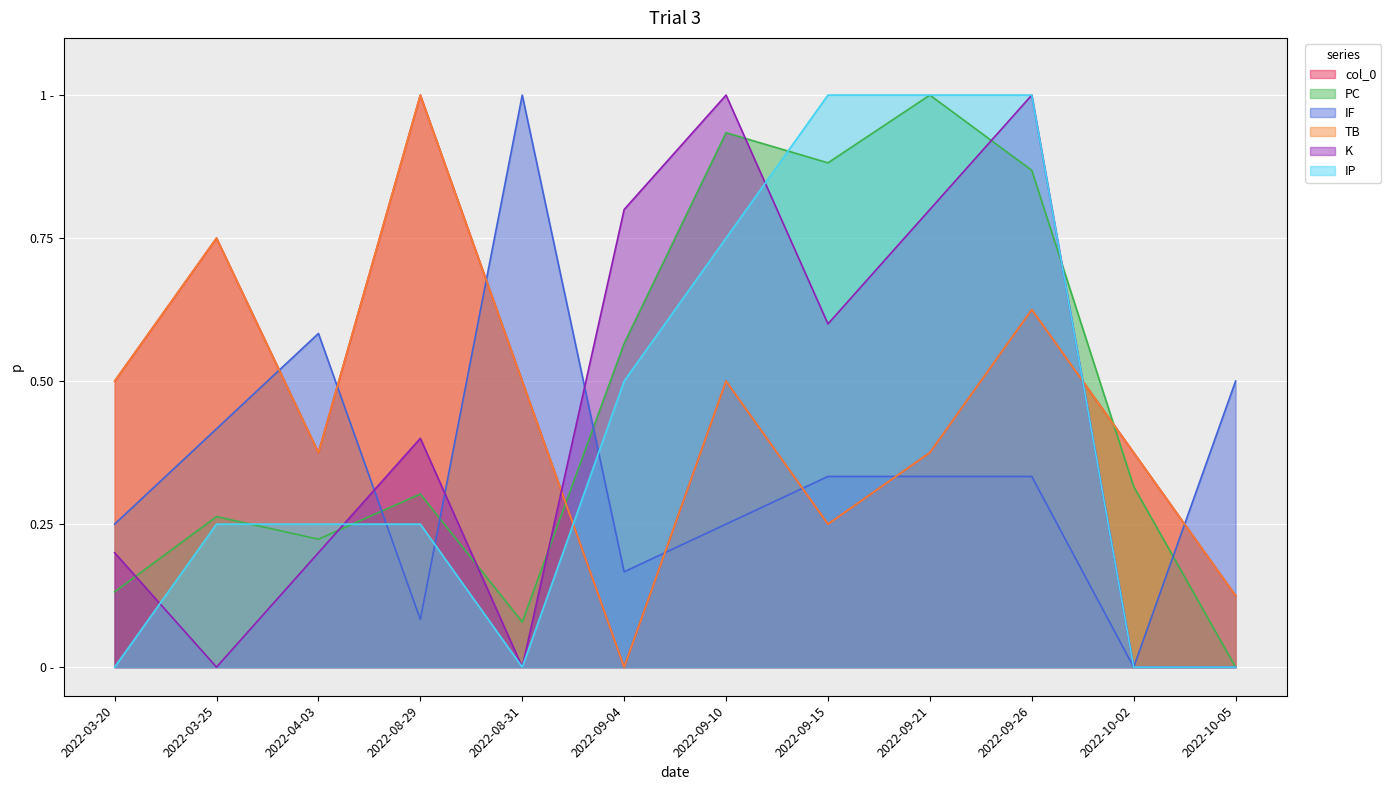

Rank the categories by K value from highest to lowest.

2022-09-10, 2022-09-26, 2022-09-04, 2022-09-21, 2022-09-15, 2022-08-29, 2022-03-20, 2022-04-03, 2022-03-25, 2022-08-31, 2022-10-02, 2022-10-05